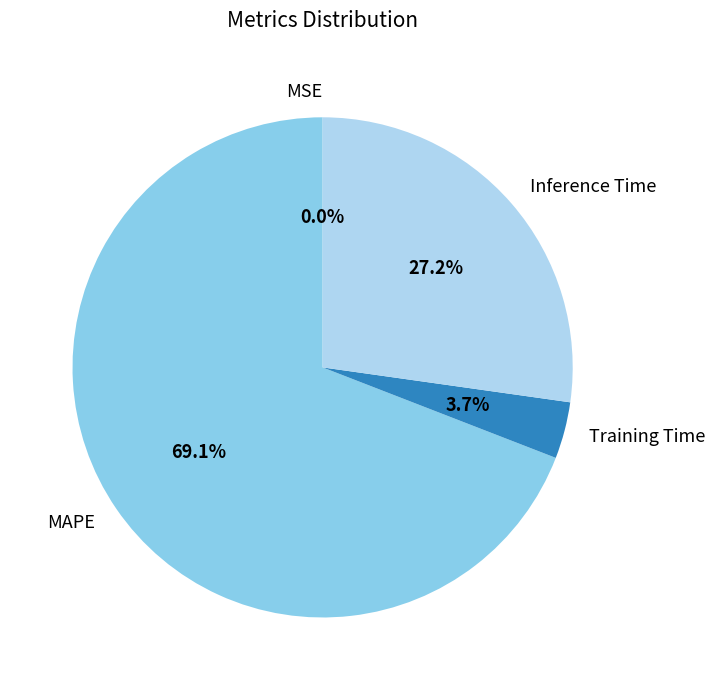

Between Training Time and Inference Time, which is larger?

Inference Time